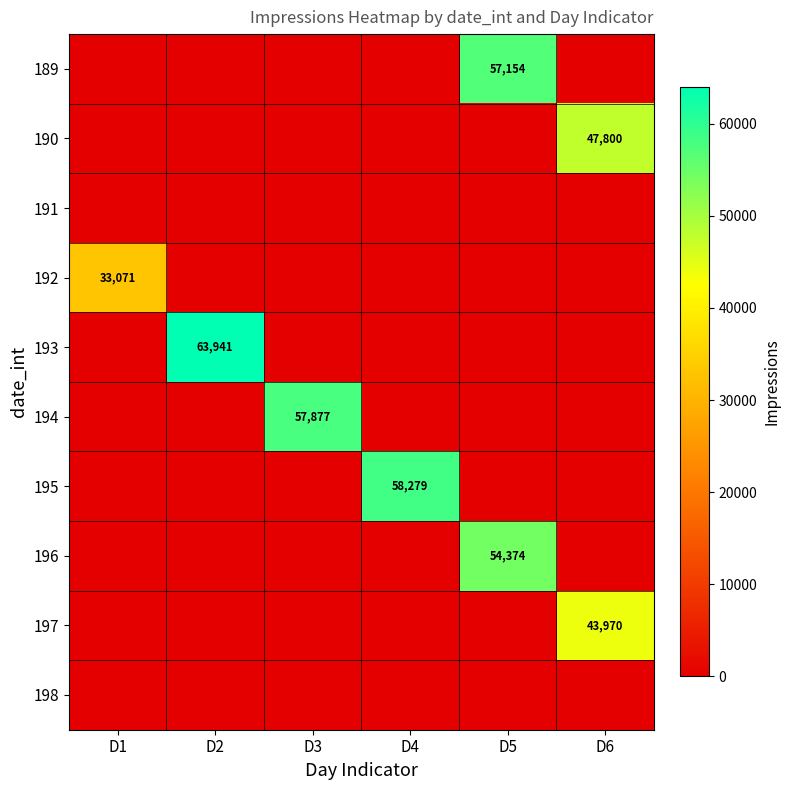

At how many categories does at least one series exceed 10577?

6